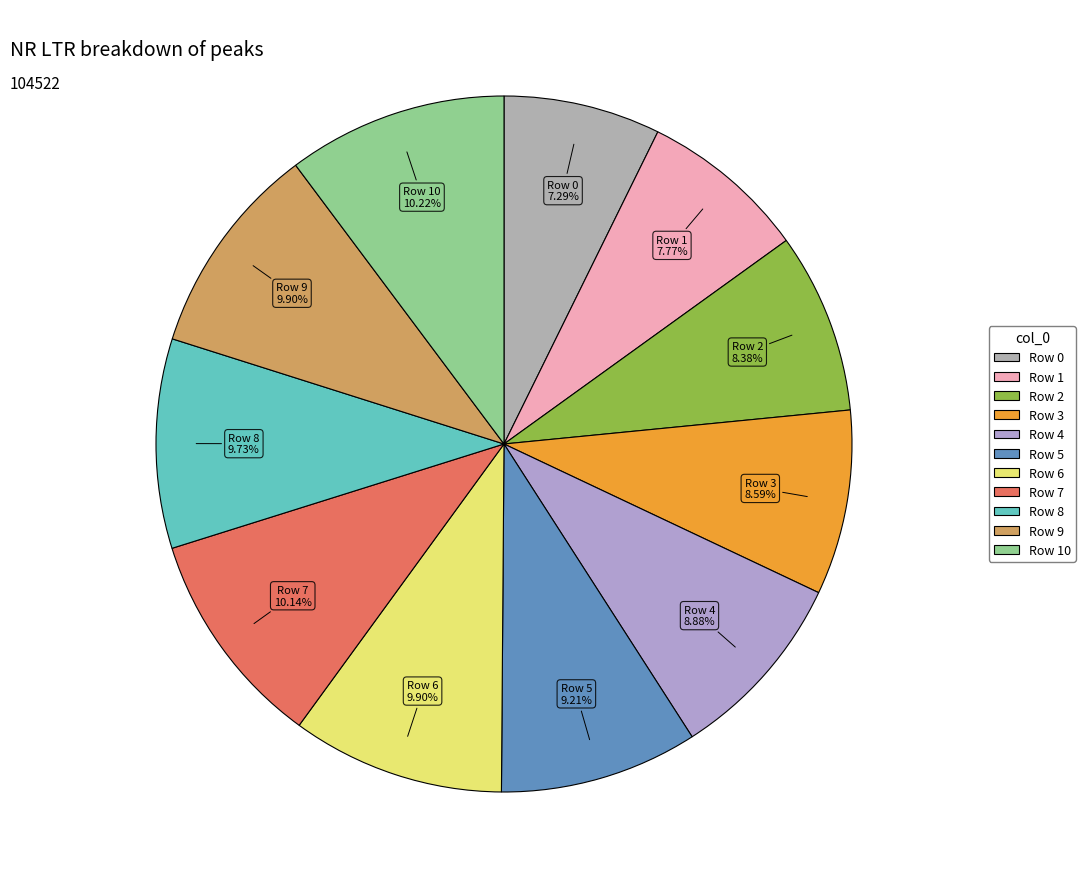

Count the number of slices in the pie.

11